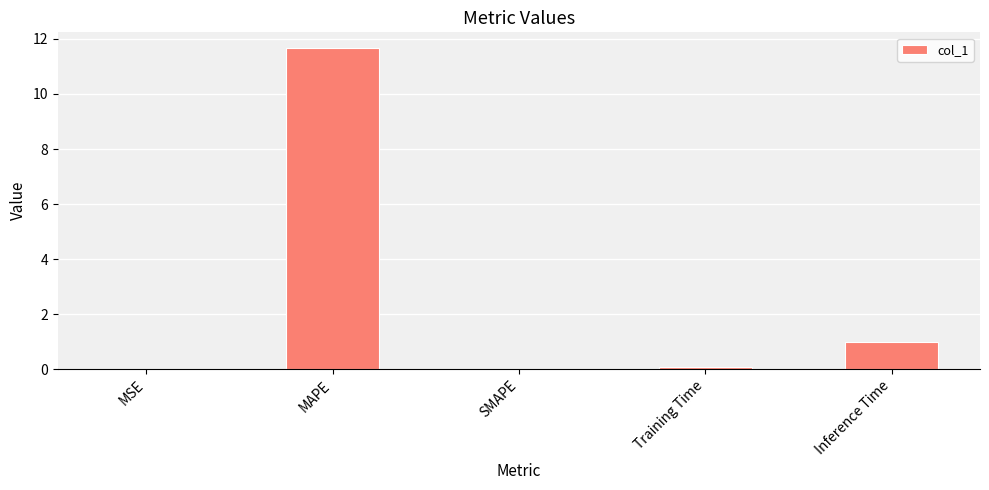

At which label is the value closest to 5?

Inference Time